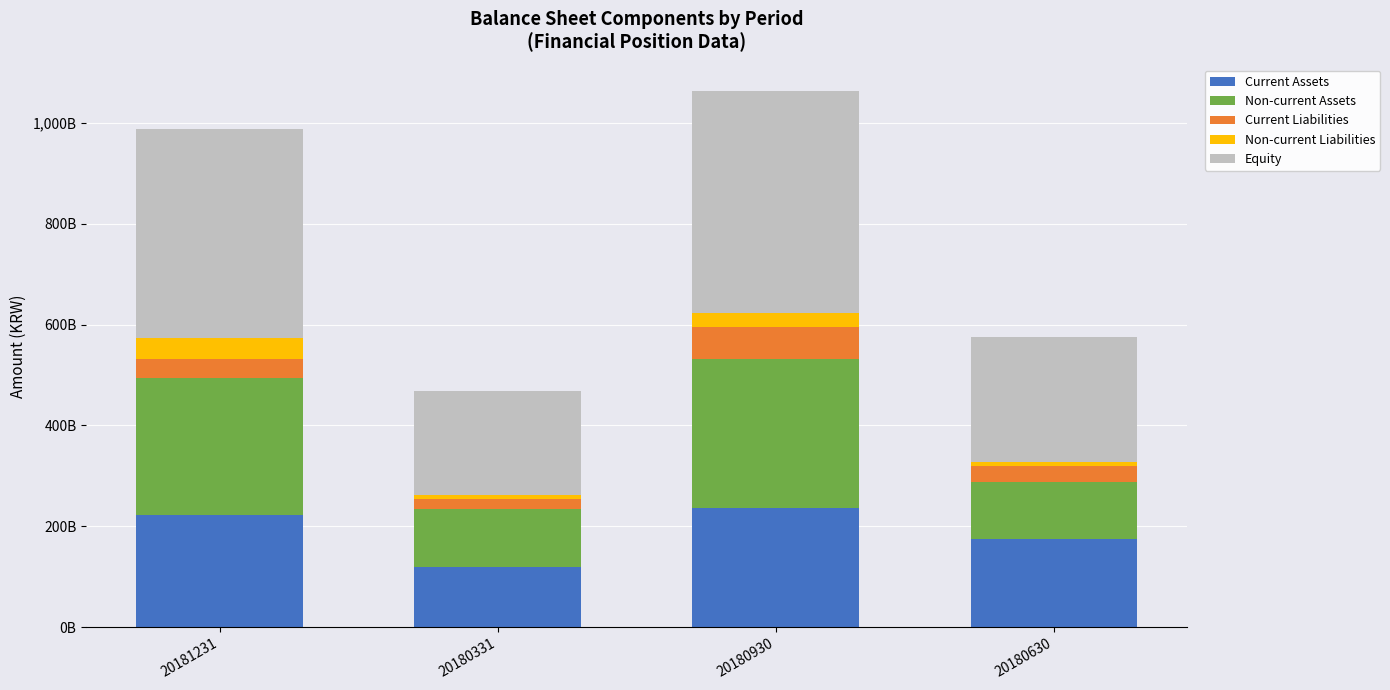

Which series has the widest spread of values?

Equity